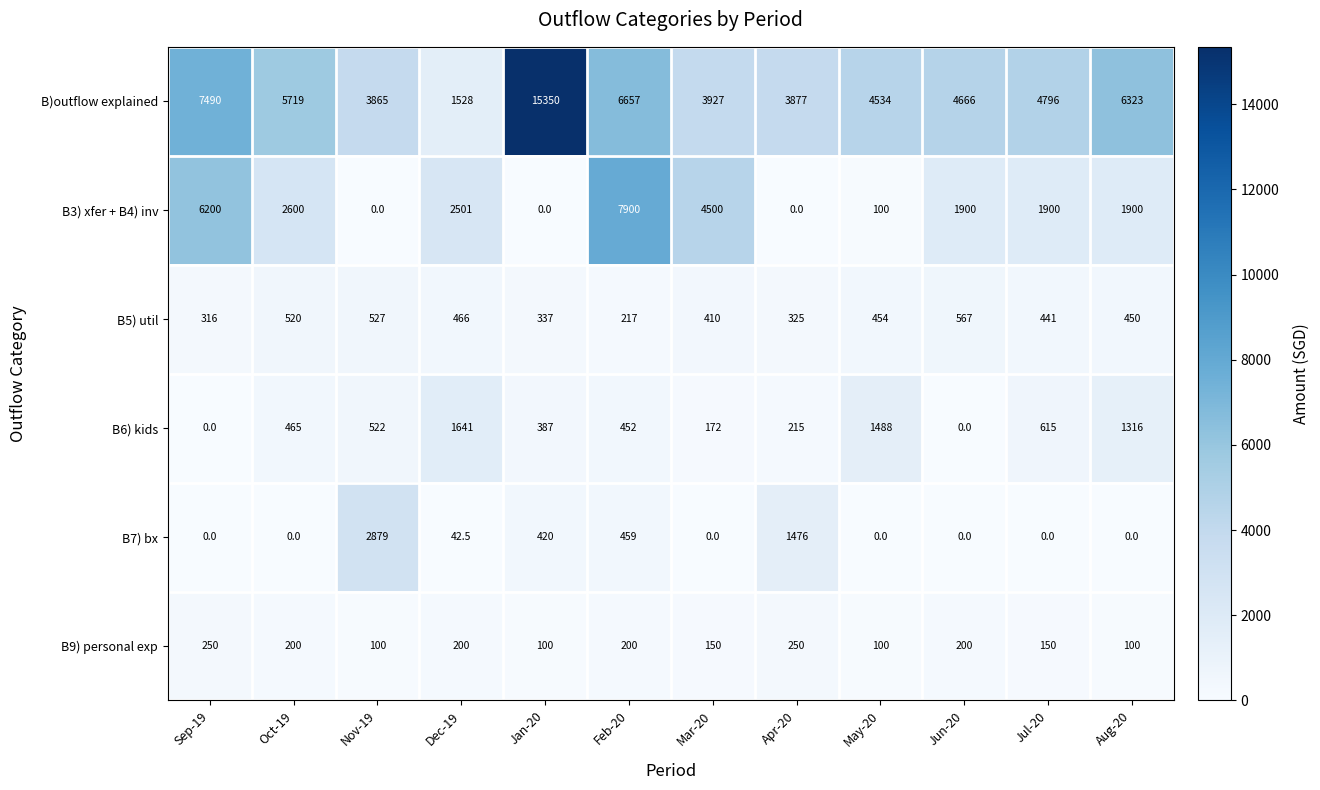

Which series changed the most between Dec-19 and Feb-20?

B3) xfer + B4) inv